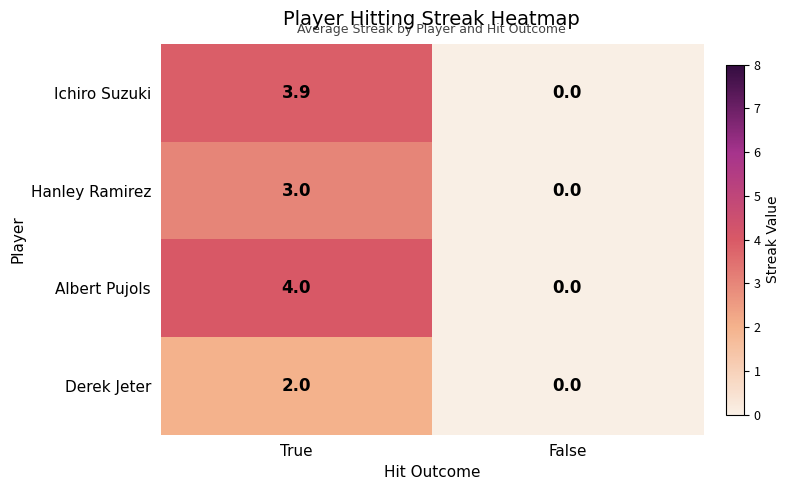

Reading left to right, transcribe all the data shown in this chart.

Ichiro Suzuki: True=3.9	False=0.0
Hanley Ramirez: True=3.0	False=0.0
Albert Pujols: True=4.0	False=0.0
Derek Jeter: True=2.0	False=0.0